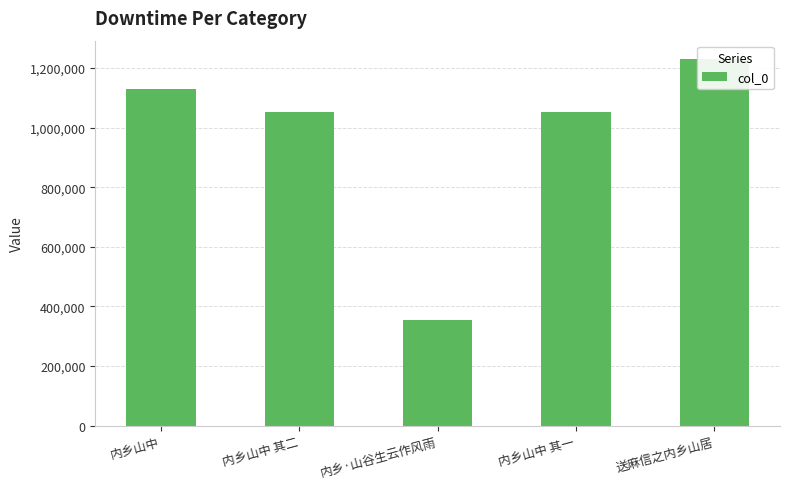

What is the greatest value displayed?

1229748